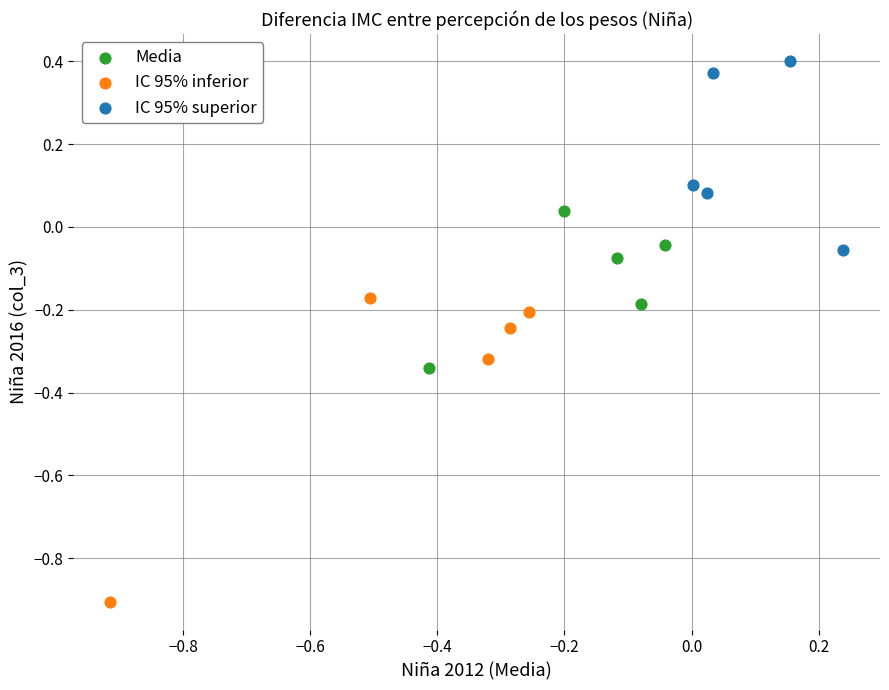

Which series contains the lowest Y value?

IC 95% inferior